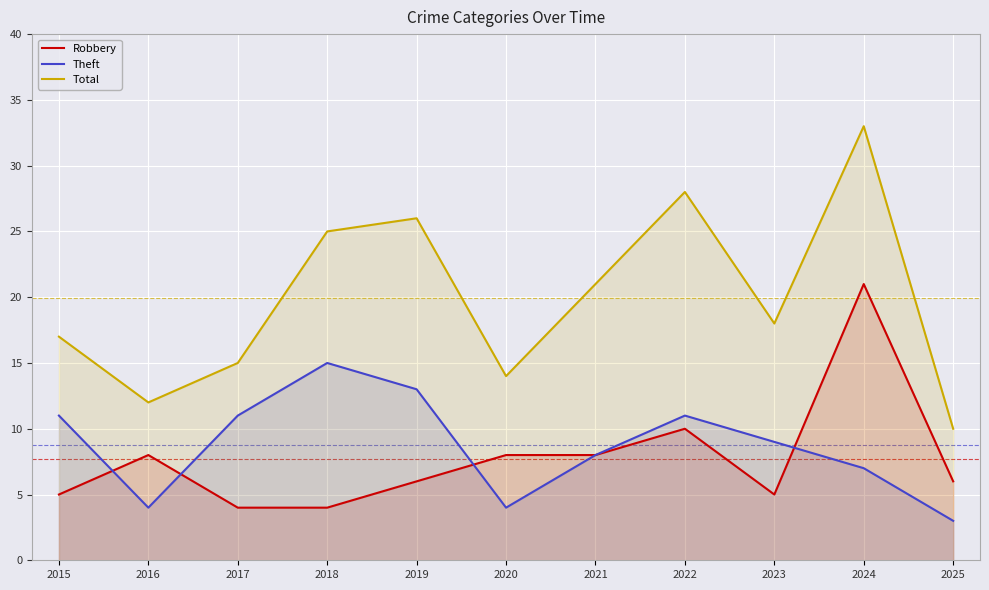

Does the chart display data point markers on the line(s)?

No